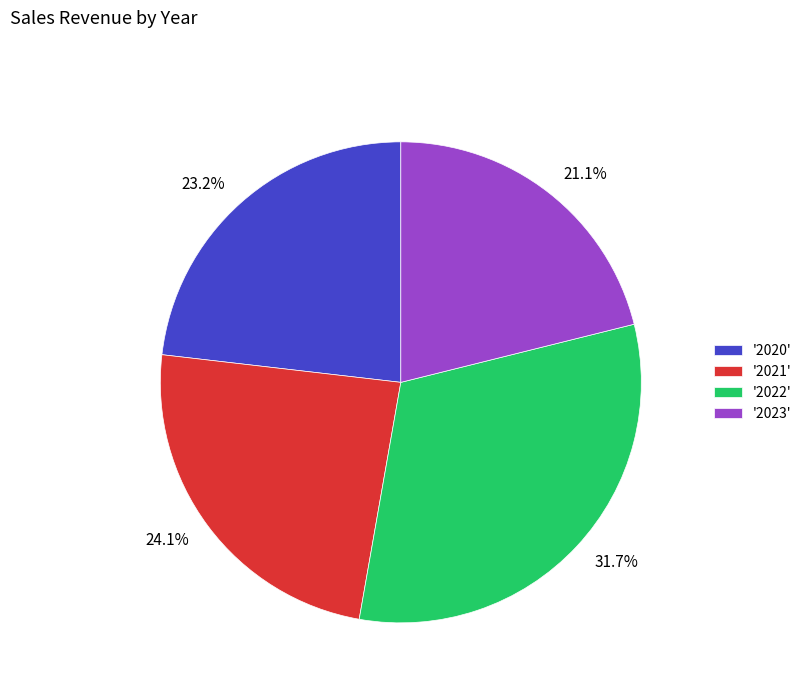

Approximately how many times larger is the value at 31.7% compared to 23.2%?

1.4